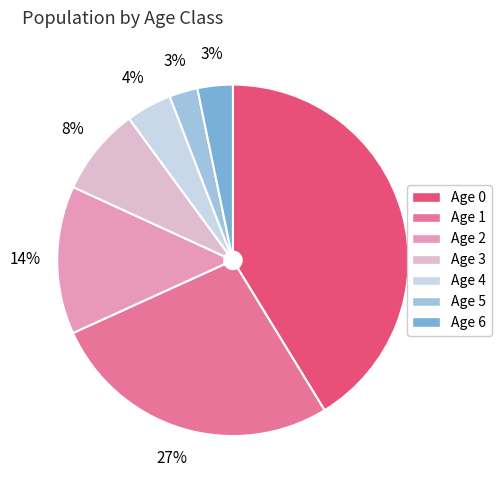

To the nearest percent, what is the average slice percentage?

14%